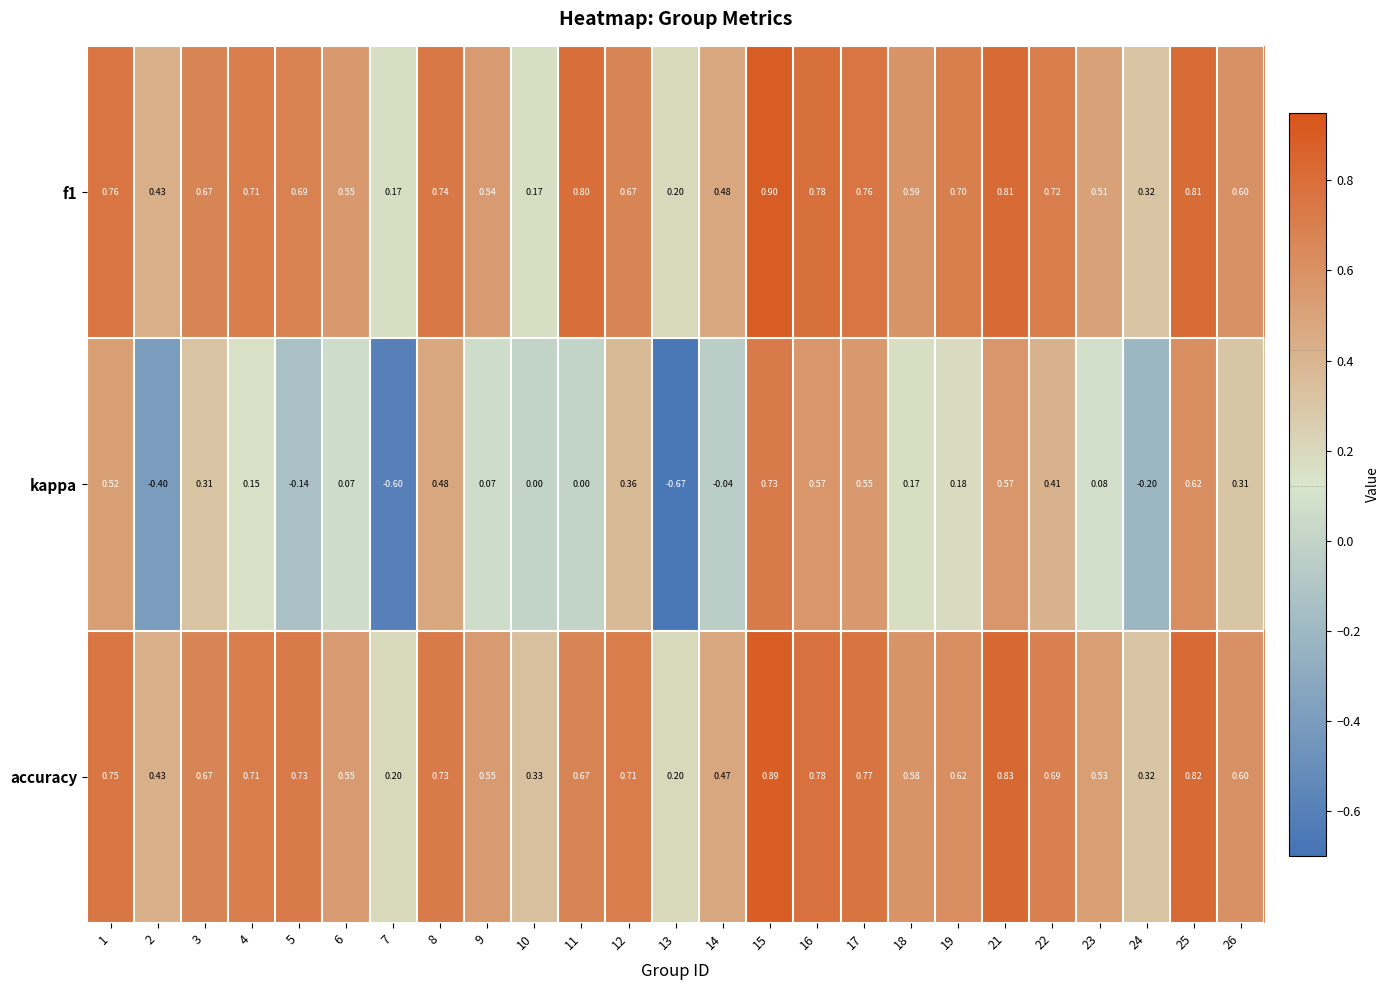

Is the value of kappa at 13 greater than the value of f1 at 24?

No